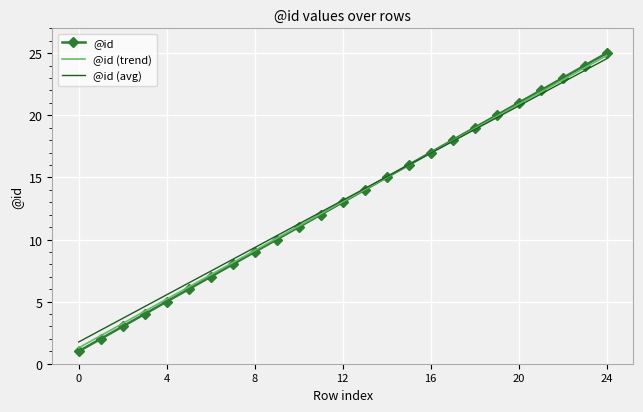

Which series has the widest spread of values?

@id